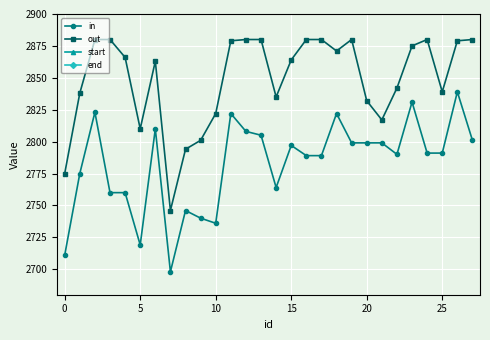

True or false: end has more than 2 interior local peaks.

False